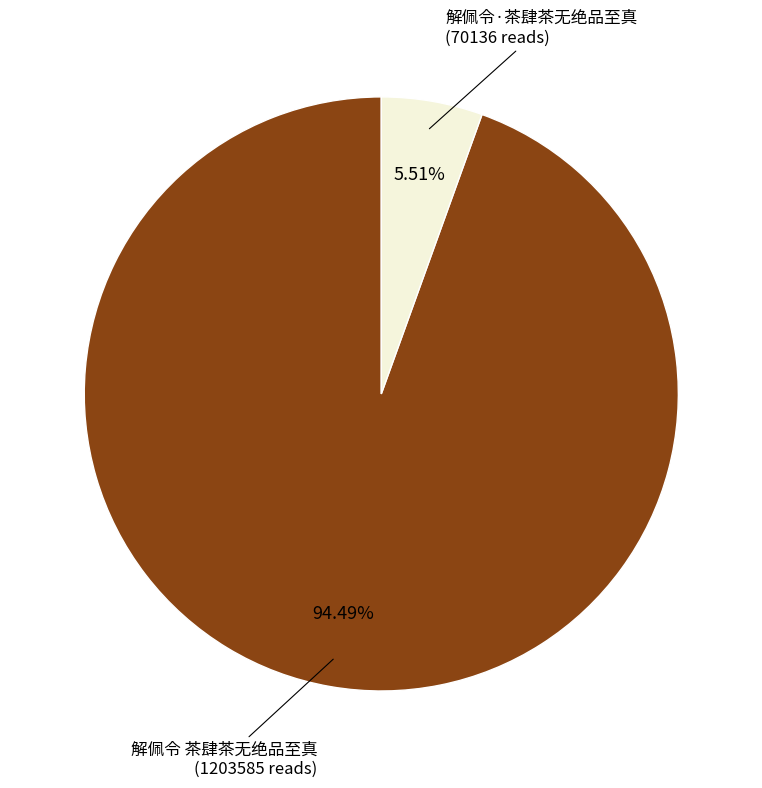

What is the largest slice in the pie chart?

解佩令 茶肆茶无绝品至真